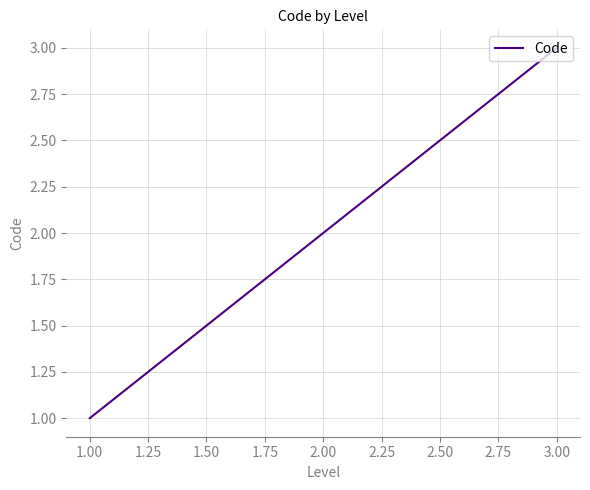

What is the difference between the maximum and minimum values?

2